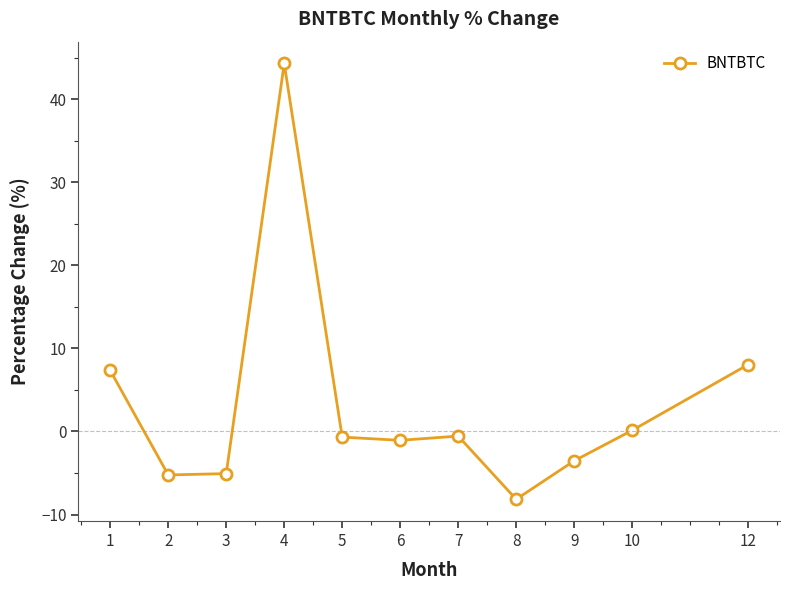

What is the value of the 11th point from the left?

8.0